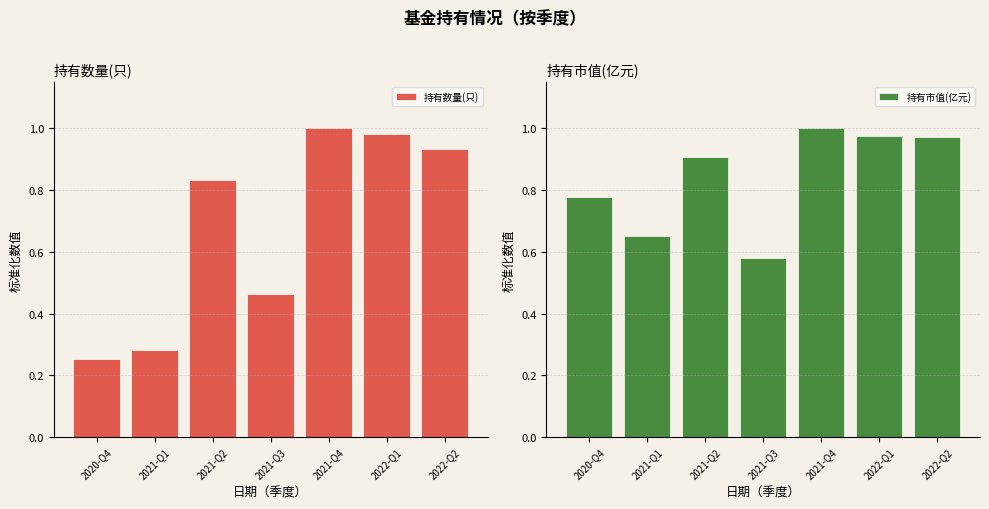

Which category has the lowest value in the 持有市值(亿元) series?

2021-Q3